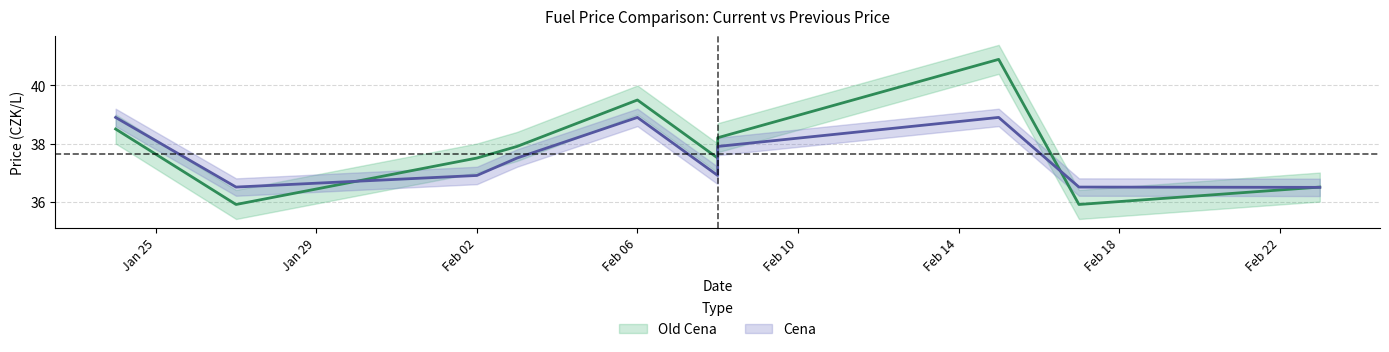

List the series in order of their overall mean, highest first.

Old Cena, Cena